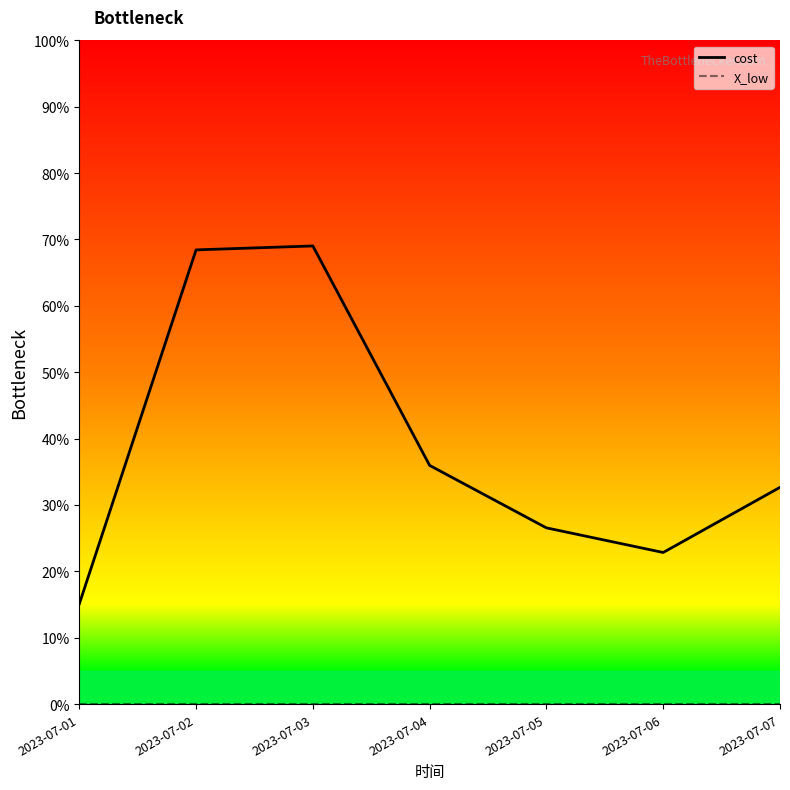

Which series has the largest total across all categories?

cost